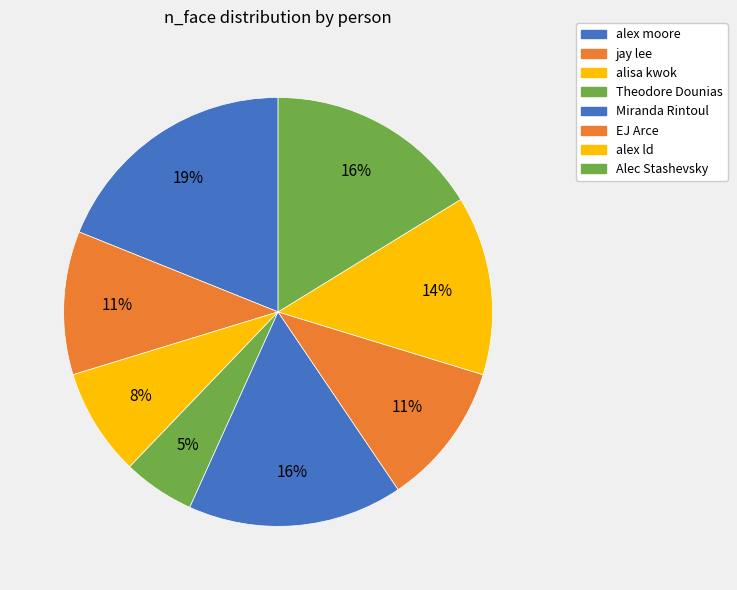

To the nearest percent, what is the difference between the EJ Arce and Alec Stashevsky slice percentages?

5%